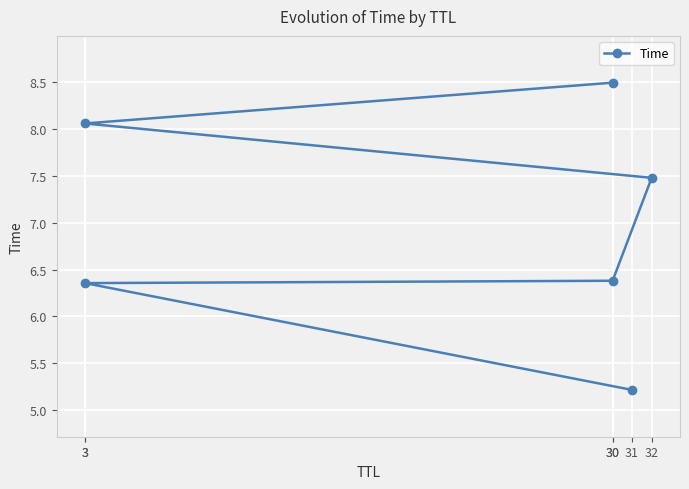

The value at 3 is 9.9. True or false?

False